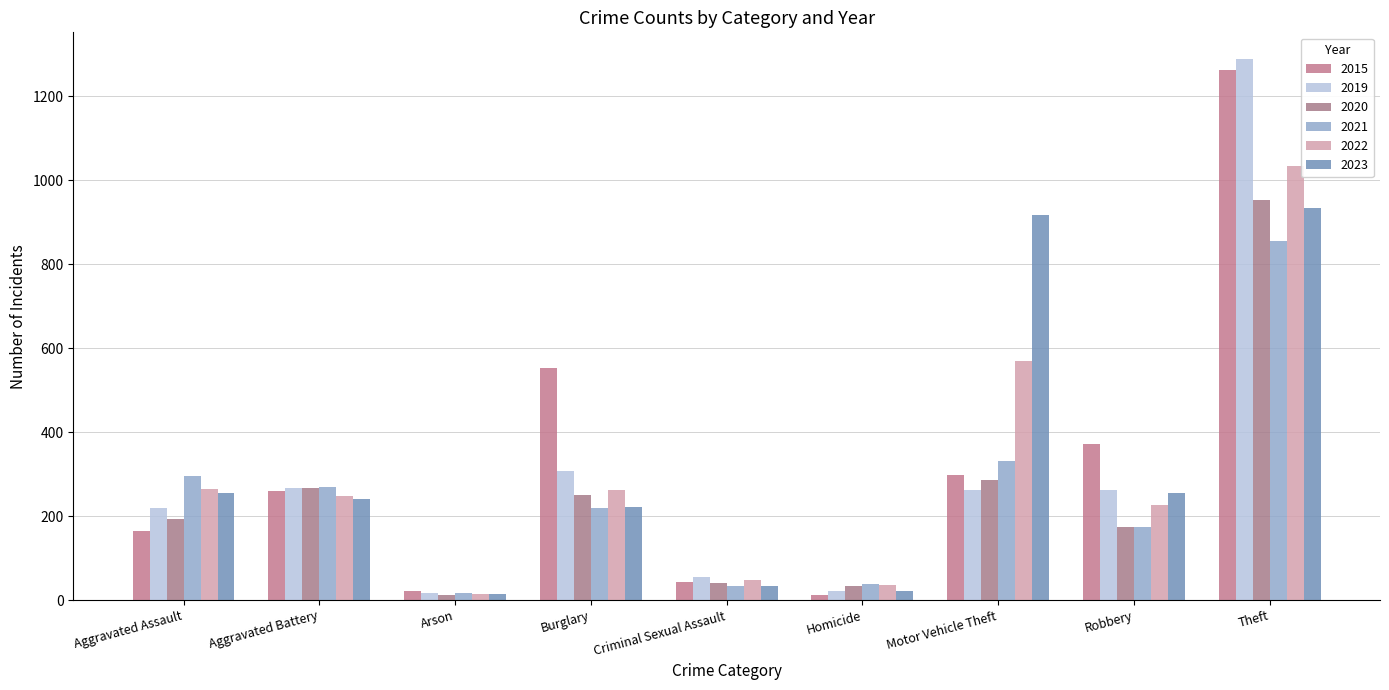

Reading left to right, list all the values displayed in this chart.

2015: 164	259	22	552	43	13	299	372	1263
2019: 220	267	16	308	55	21	262	263	1288
2020: 192	268	12	250	40	34	287	174	954
2021: 295	270	18	220	33	38	332	175	856
2022: 264	249	15	263	47	36	569	227	1033
2023: 254	241	14	221	33	21	918	256	933